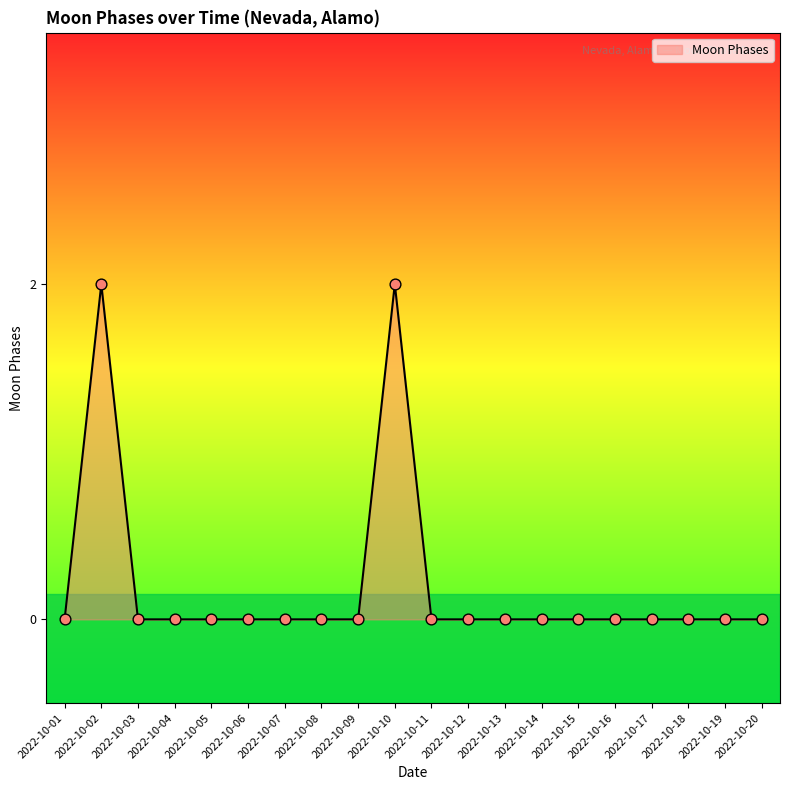

Which has a higher value, 2022-10-02 or 2022-10-19?

2022-10-02